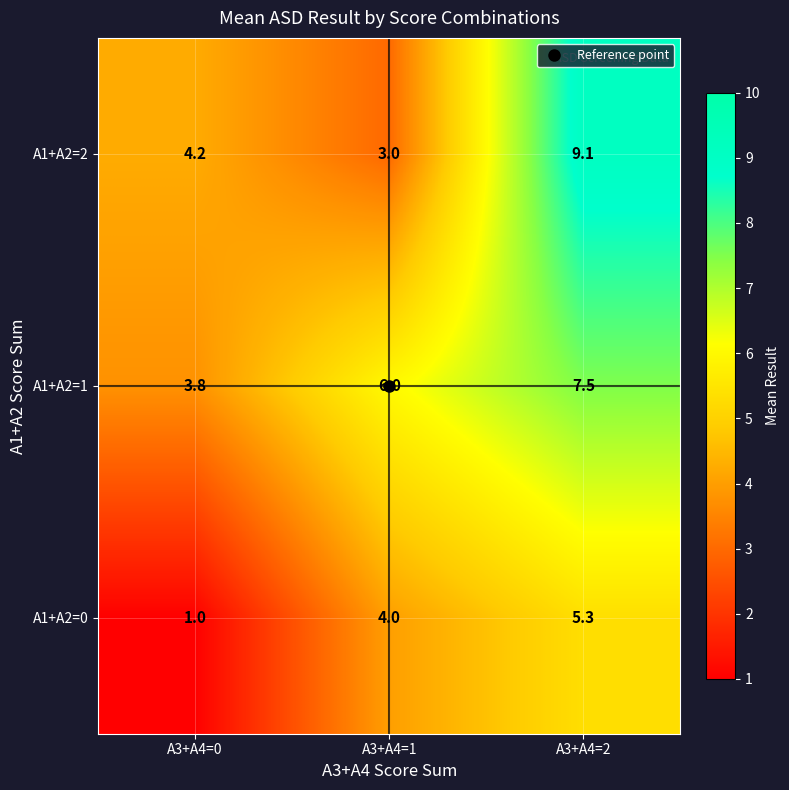

Rank the series at A3+A4=2 from highest to lowest value.

A1+A2=2, A1+A2=1, A1+A2=0